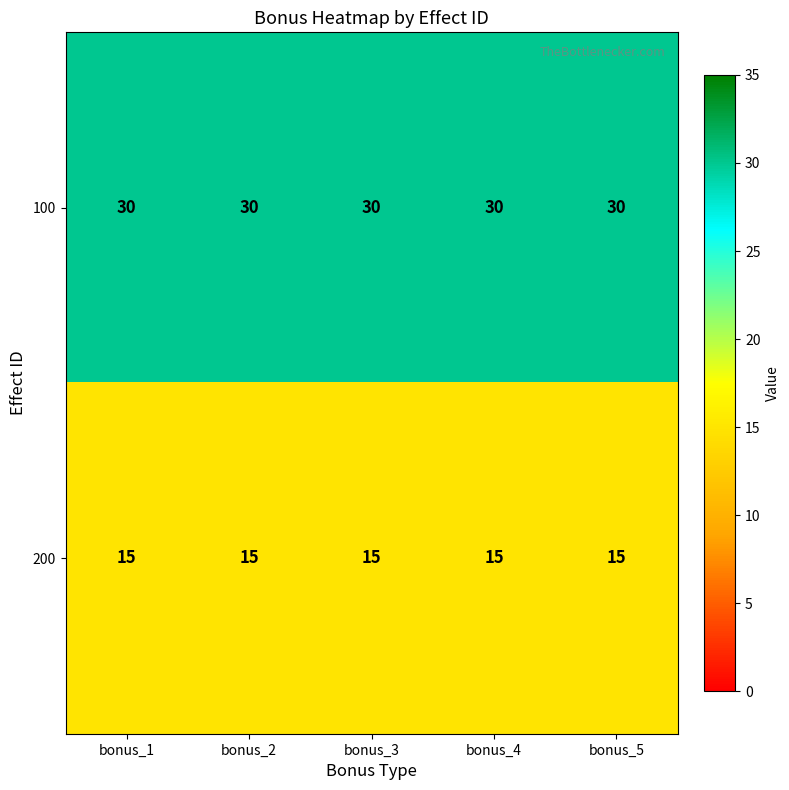

What is the total value across all series at bonus_4?

45